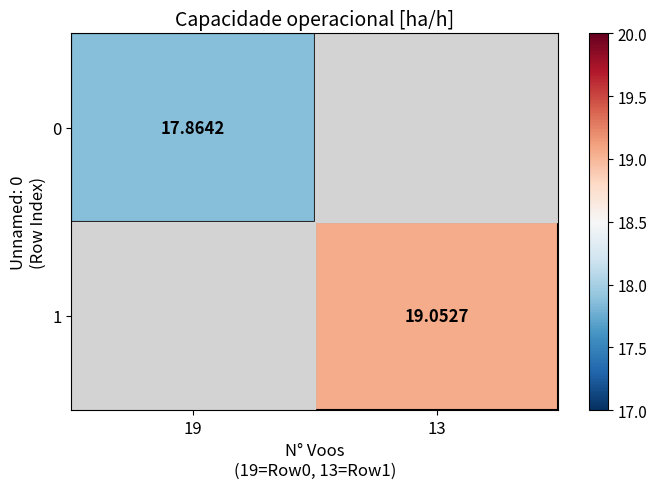

Between 19 and 13, which is larger?

13